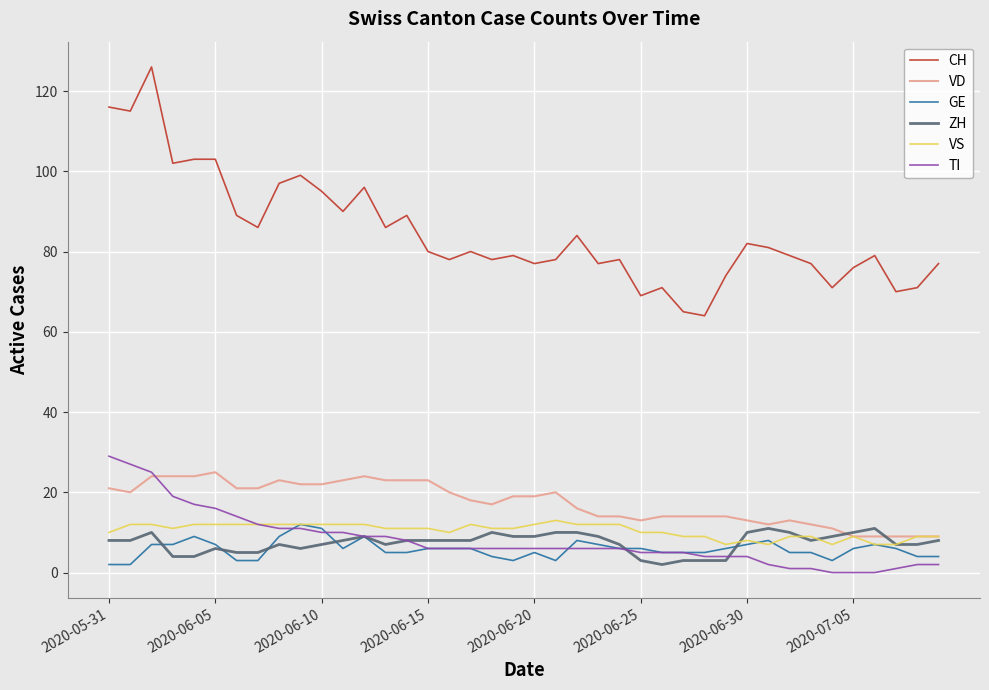

How many series are shown in this chart?

6